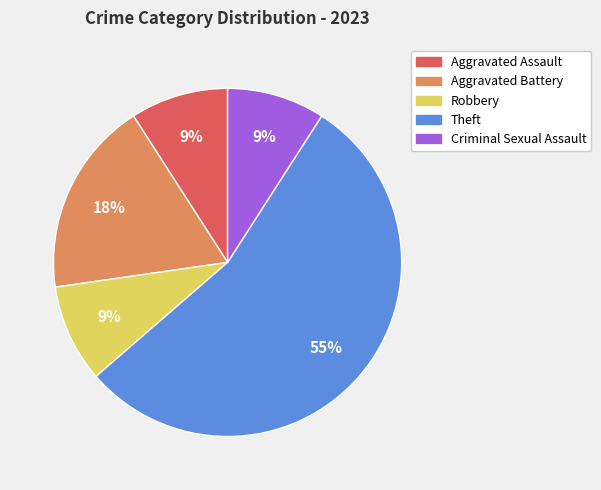

To the nearest percent, what is the combined percentage of Aggravated Battery and Aggravated Assault?

27%